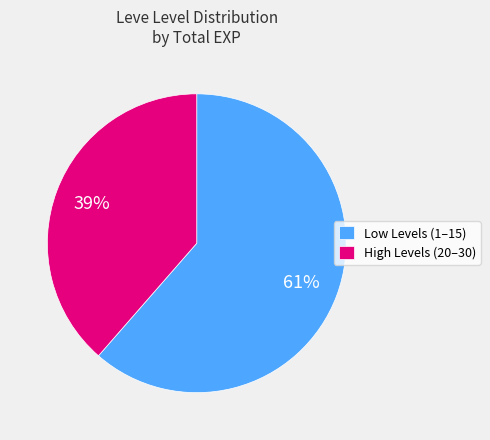

Which has a higher value, Low Levels (1–15) or High Levels (20–30)?

Low Levels (1–15)